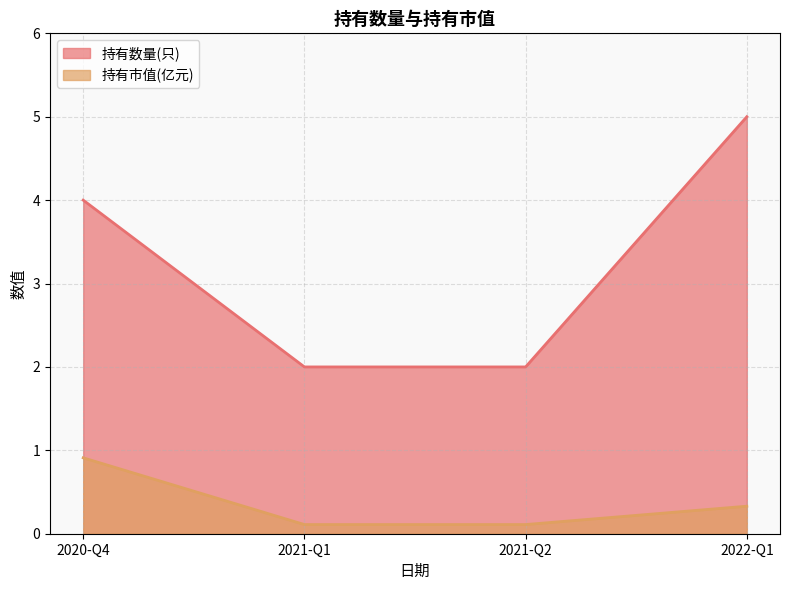

List the series in order of their overall mean, lowest first.

持有市值(亿元), 持有数量(只)